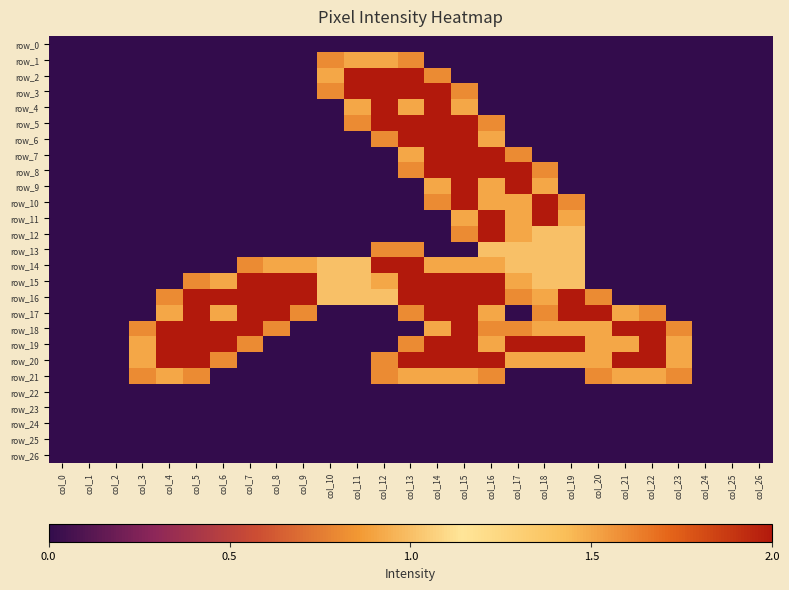

What is the average value of the row_12 series?

0.2